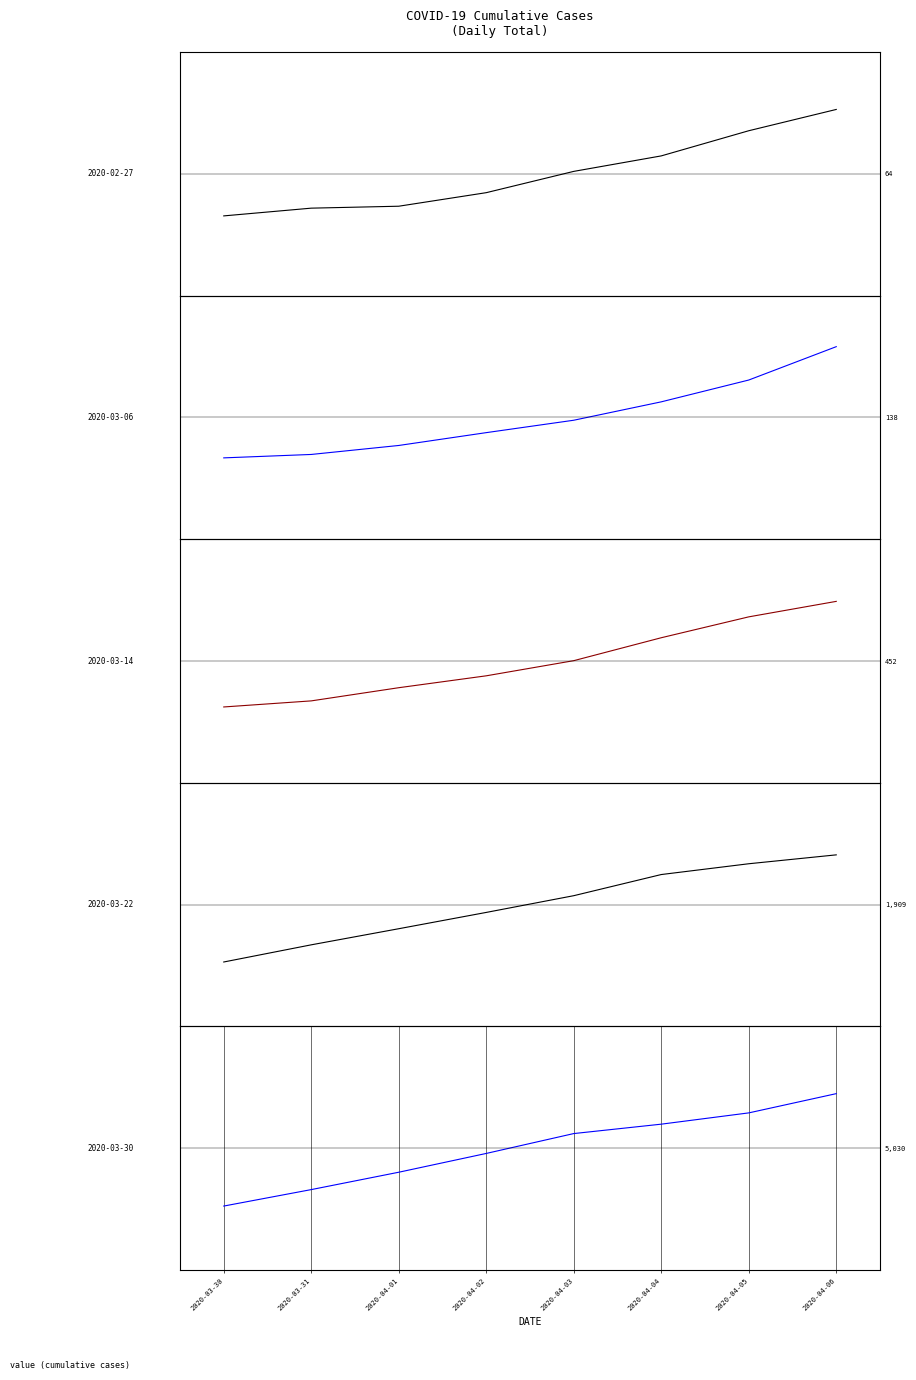

What position from the right is 2020-04-05?

2